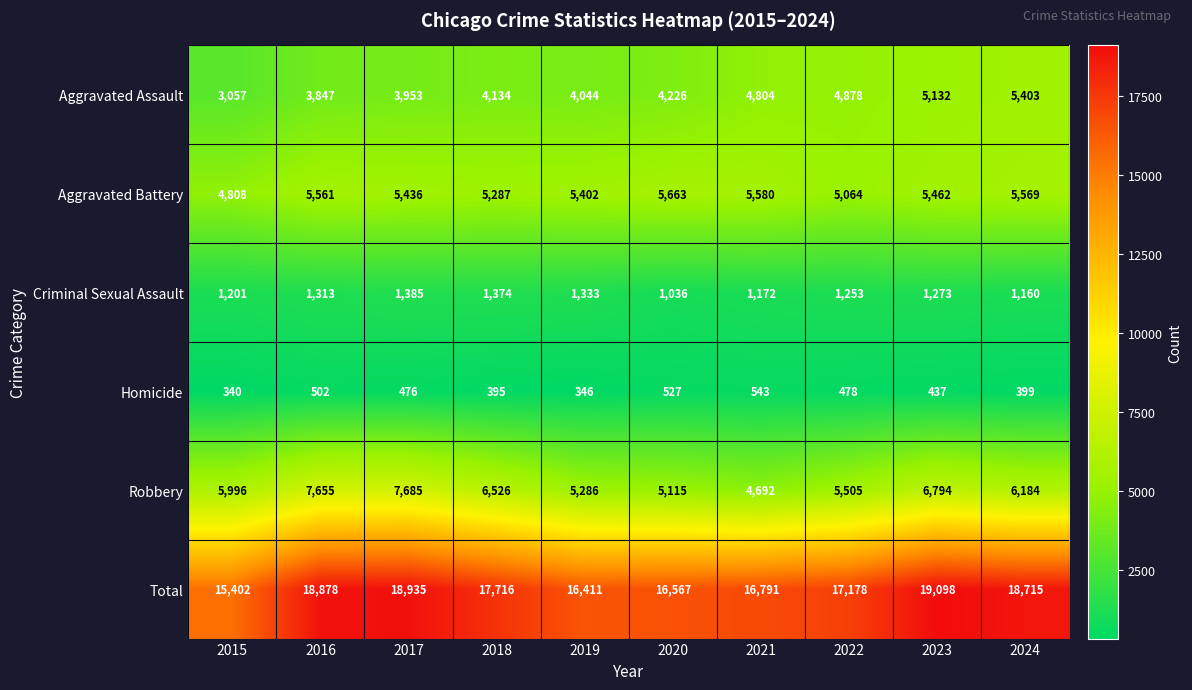

Which series has the largest range (max minus min)?

Total